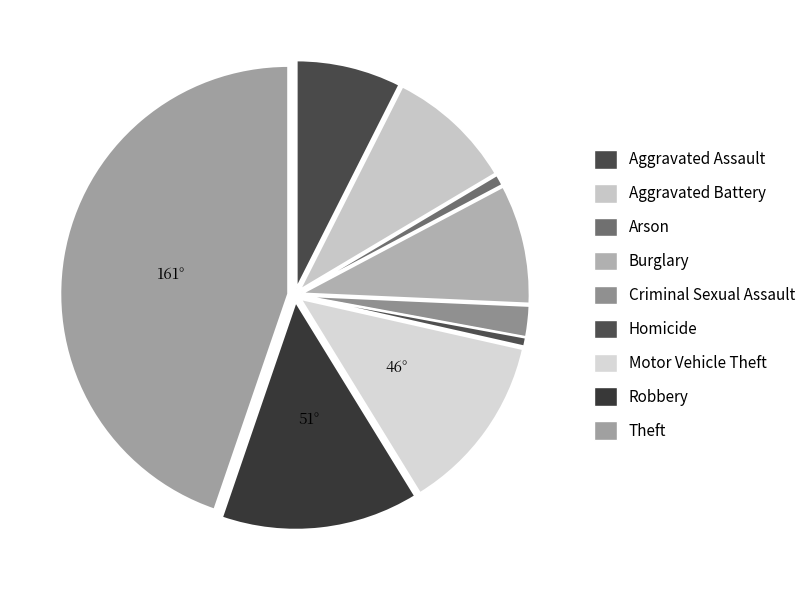

What percentage is the Arson slice, to the nearest percent?

1%